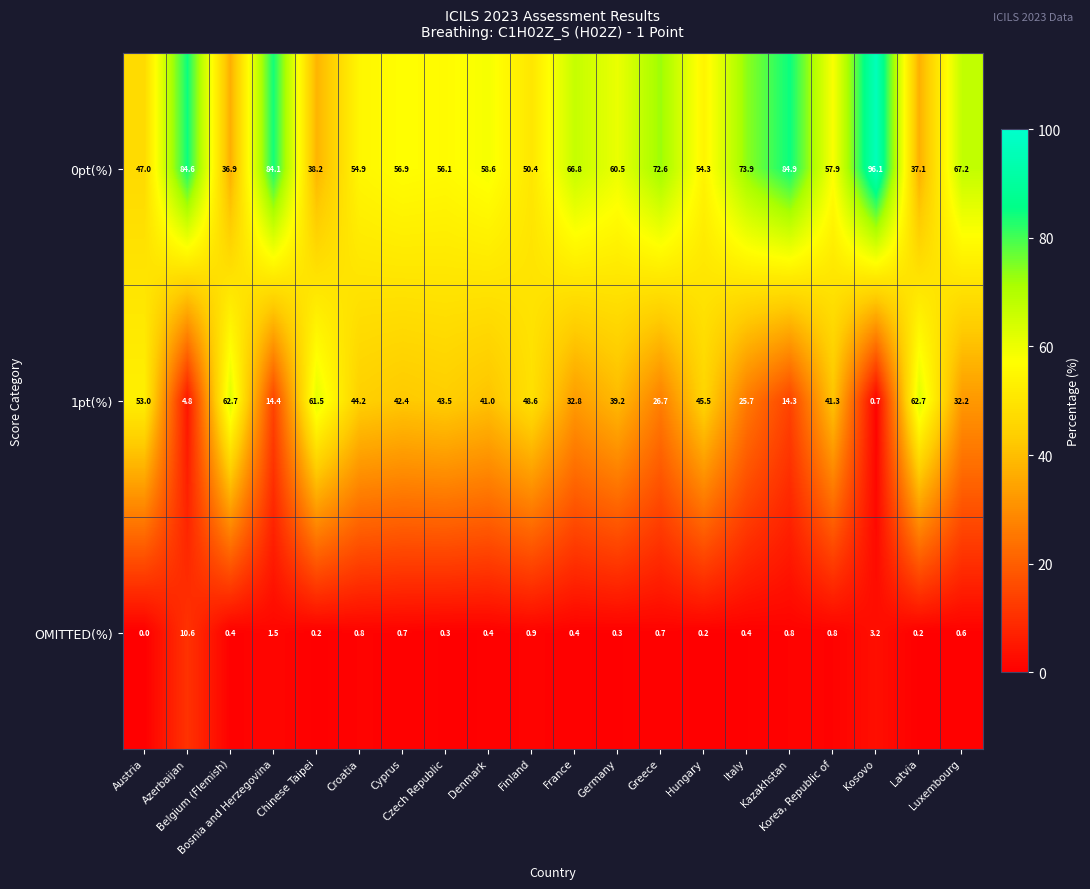

List the series in order of their peak value, highest first.

0pt(%), 1pt(%), OMITTED(%)